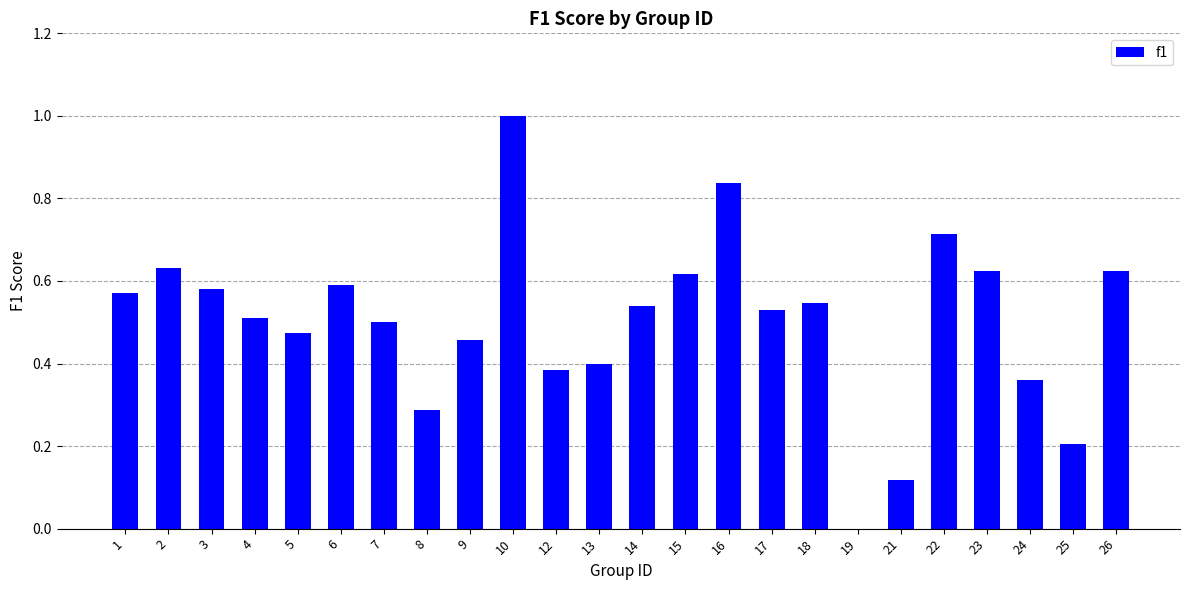

True or false: the data shows 0.5 at 5.

True